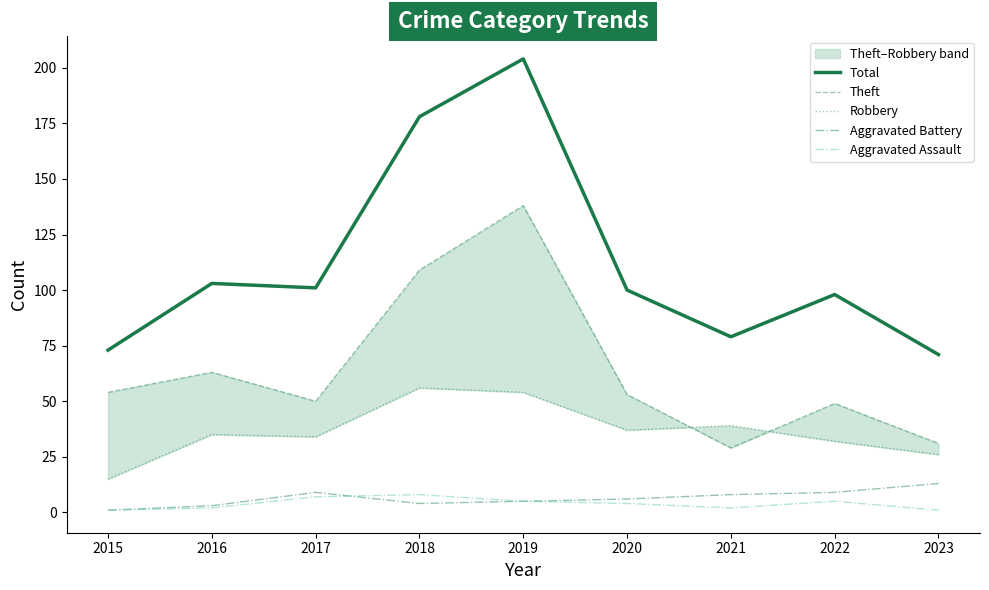

Reading left to right, list all the values displayed in this chart.

Total: 2015=73	2016=103	2017=101	2018=178	2019=204	2020=100	2021=79	2022=98	2023=71
Theft: 2015=54	2016=63	2017=50	2018=109	2019=138	2020=53	2021=29	2022=49	2023=31
Robbery: 2015=15	2016=35	2017=34	2018=56	2019=54	2020=37	2021=39	2022=32	2023=26
Aggravated Battery: 2015=1	2016=3	2017=9	2018=4	2019=5	2020=6	2021=8	2022=9	2023=13
Aggravated Assault: 2015=1	2016=2	2017=7	2018=8	2019=5	2020=4	2021=2	2022=5	2023=1